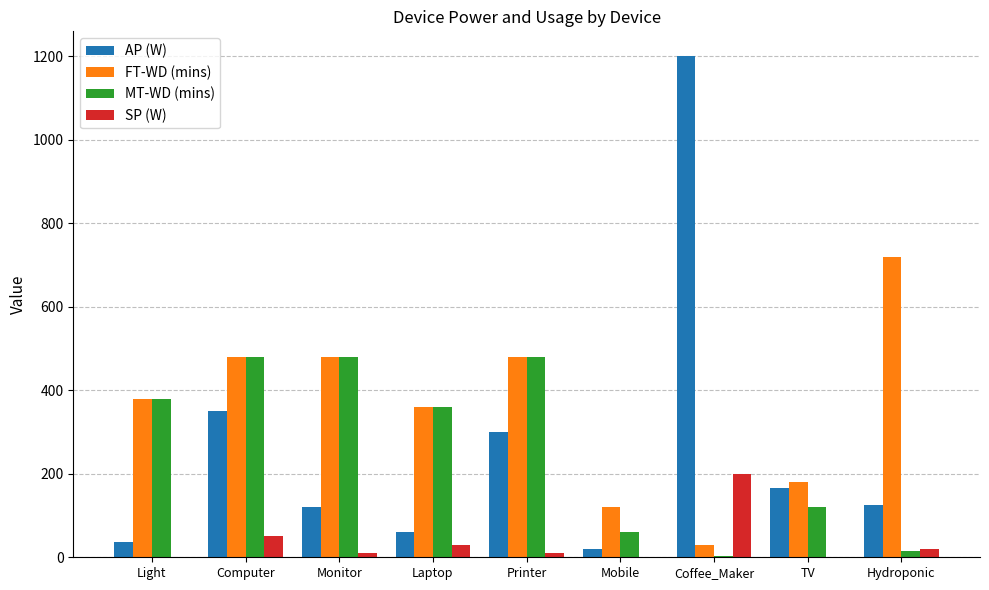

The FT-WD (mins) series shows 541 at Light. True or false?

False